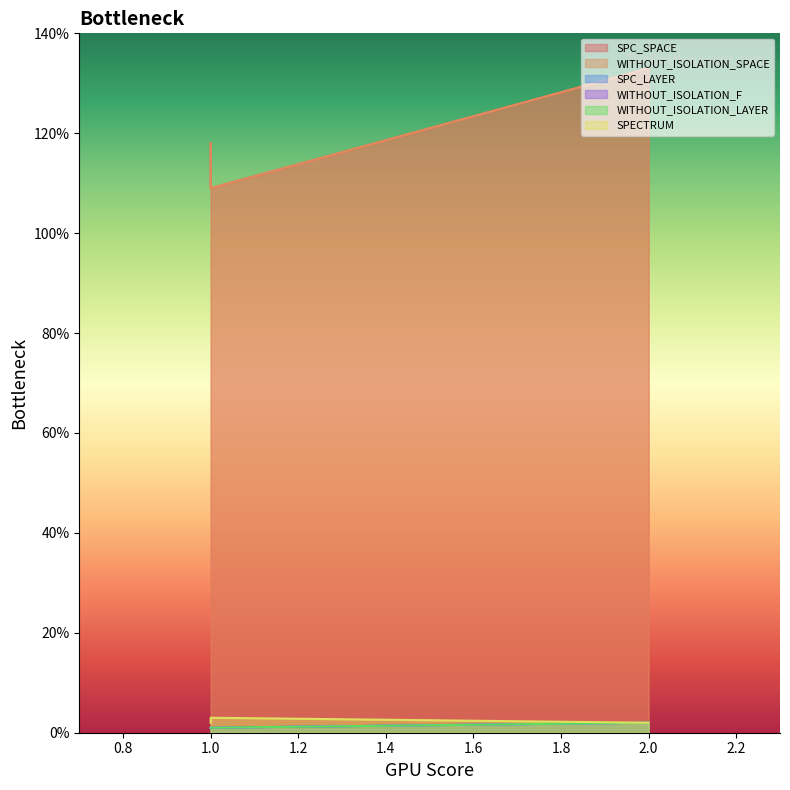

True or false: SPECTRUM has a value of 0 at 1.

False